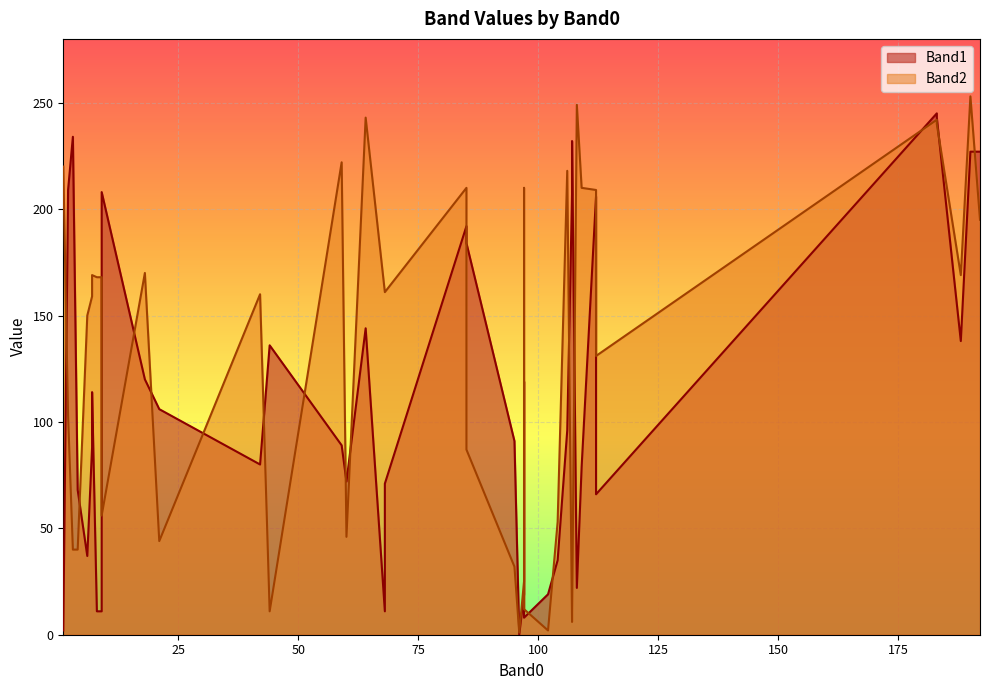

How many intersections are there between Band2 and Band1?

17